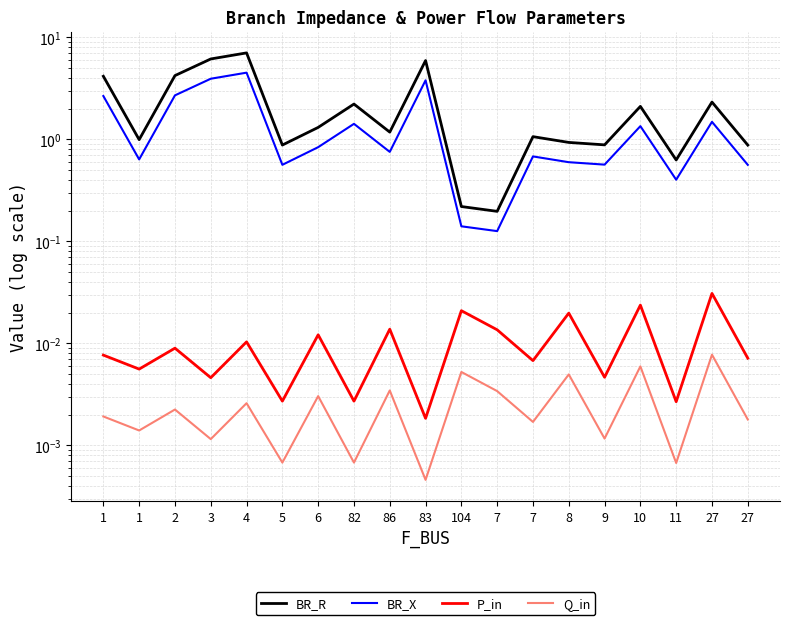

The value of Q_in at 7 is 0.0. True or false?

True